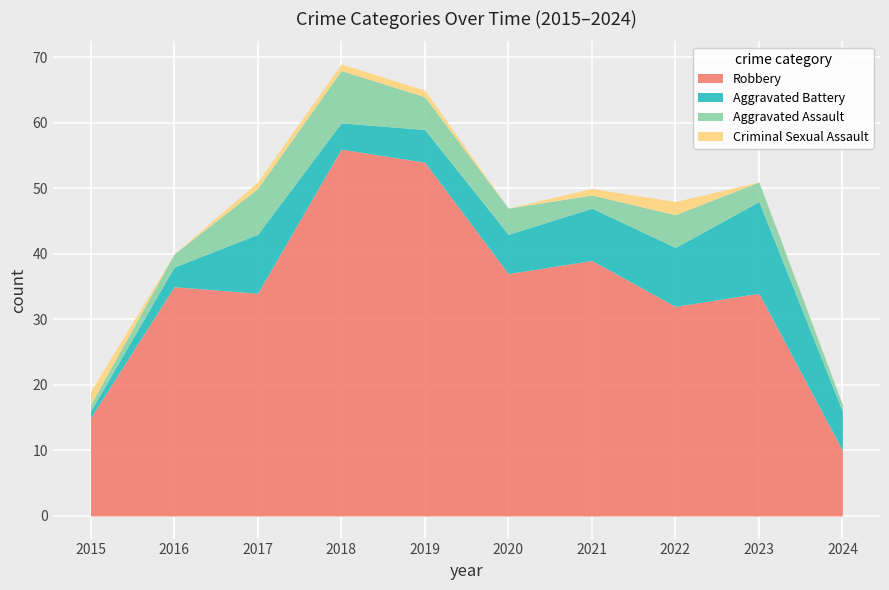

What is the maximum value for Criminal Sexual Assault?

2